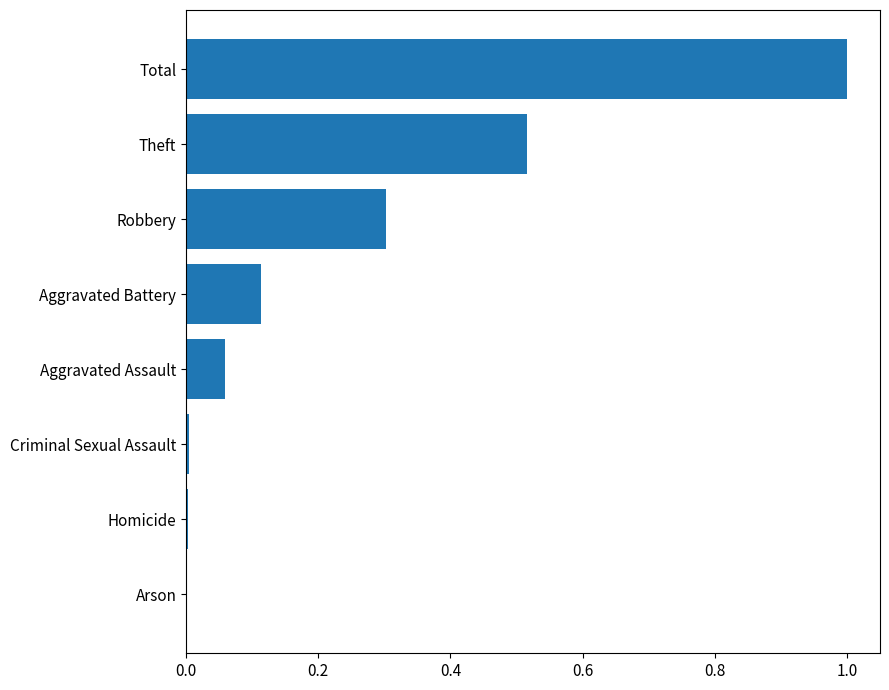

What is the sum of all values?

2.0